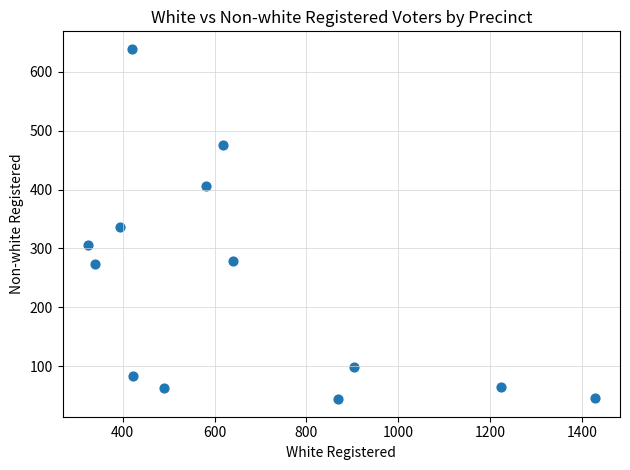

What is the range of Y values (max minus min)?

595